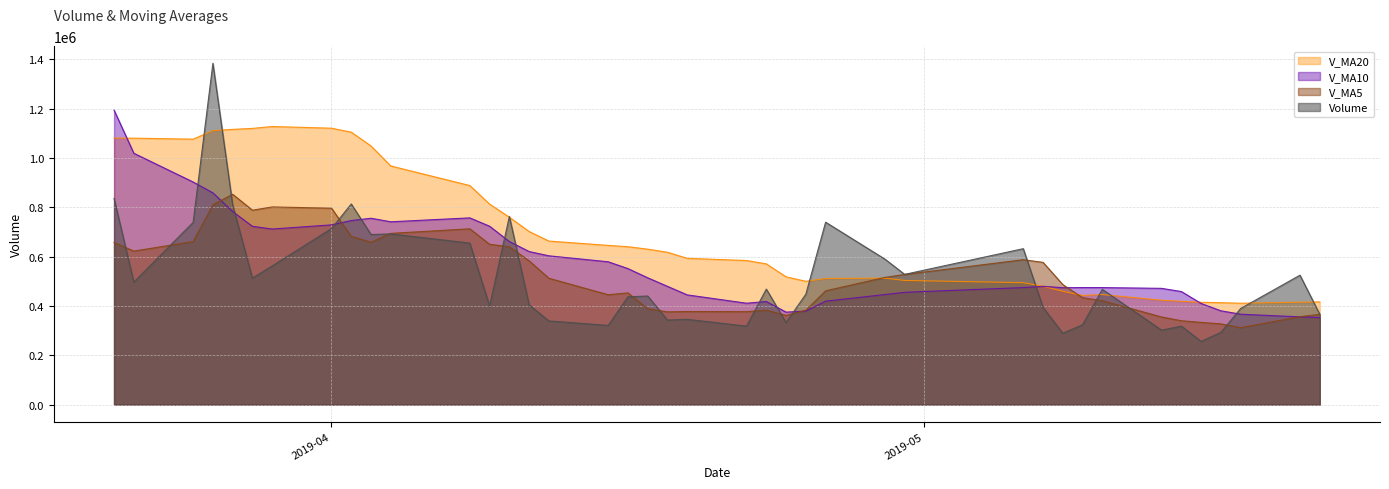

In v_ma10, how many points are lower than both neighbors (excluding endpoints)?

5